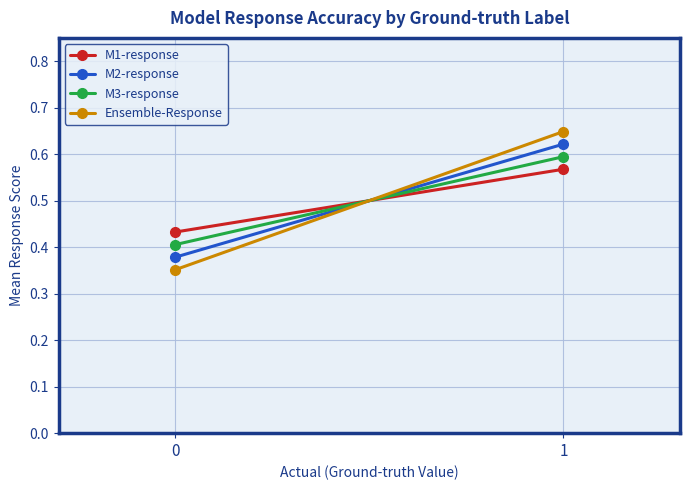

Read the M2-response value at 0.

0.4